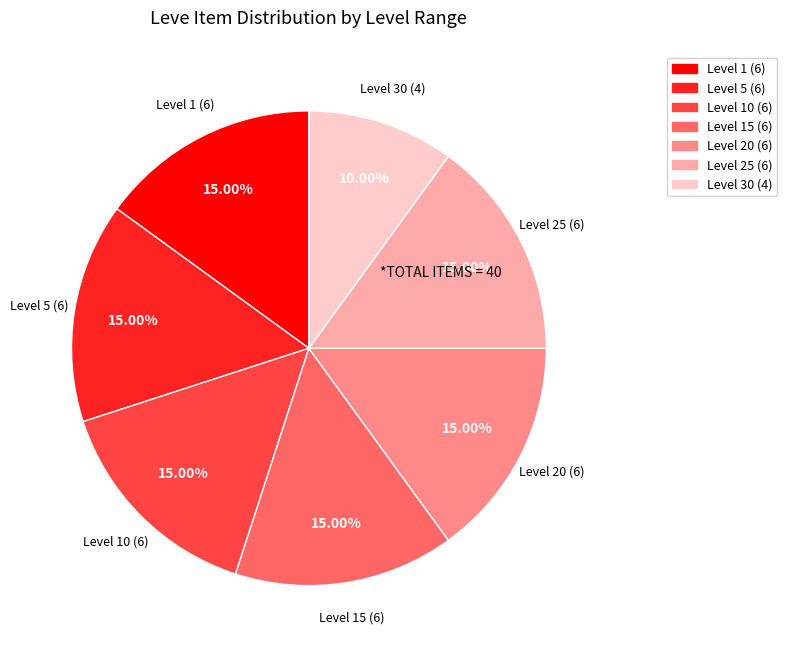

Is there a majority slice in this chart?

No